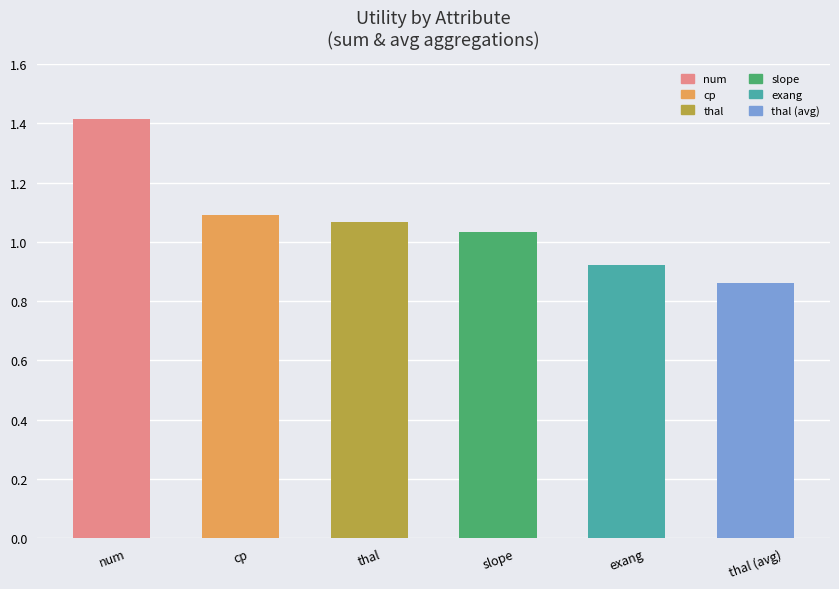

What is the difference between the maximum and second lowest values?

0.5